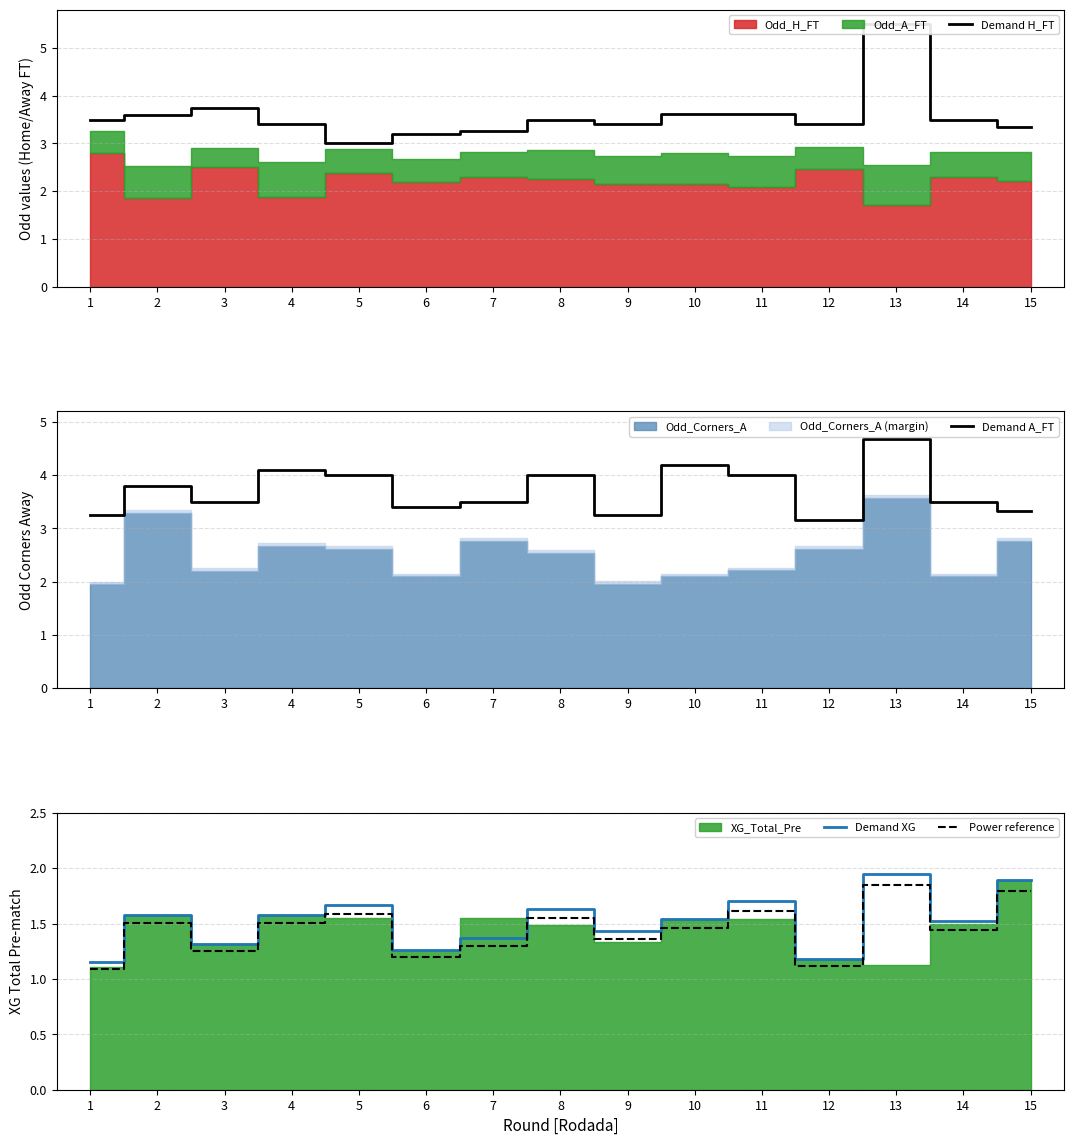

Which series has the largest total across all categories?

Demand A_FT